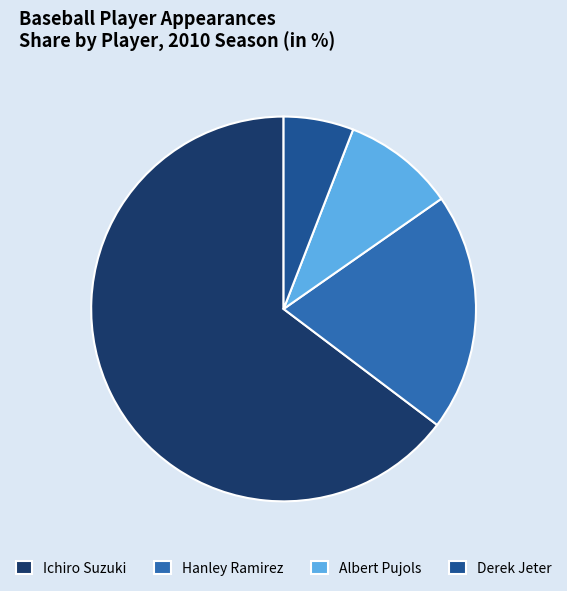

Is the sum of Hanley Ramirez and Albert Pujols greater than half?

No